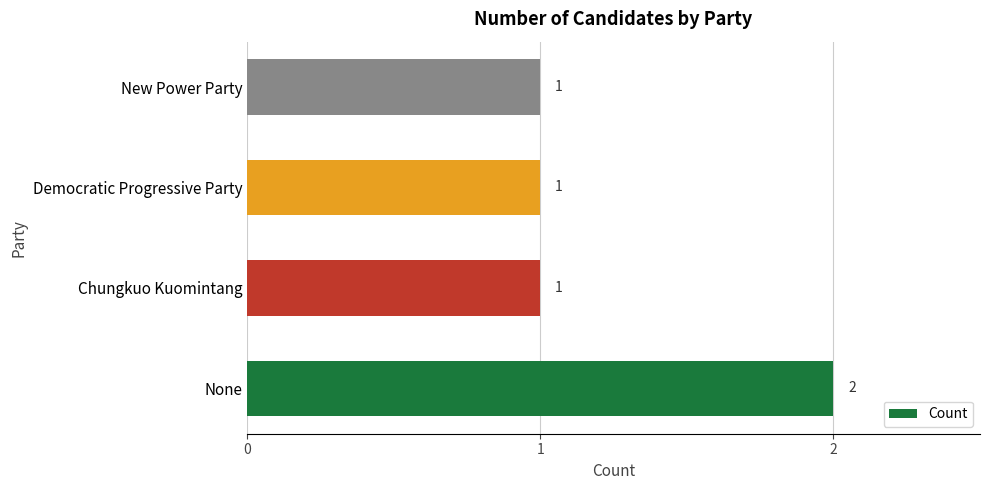

At which category does the chart reach its peak across all series?

None